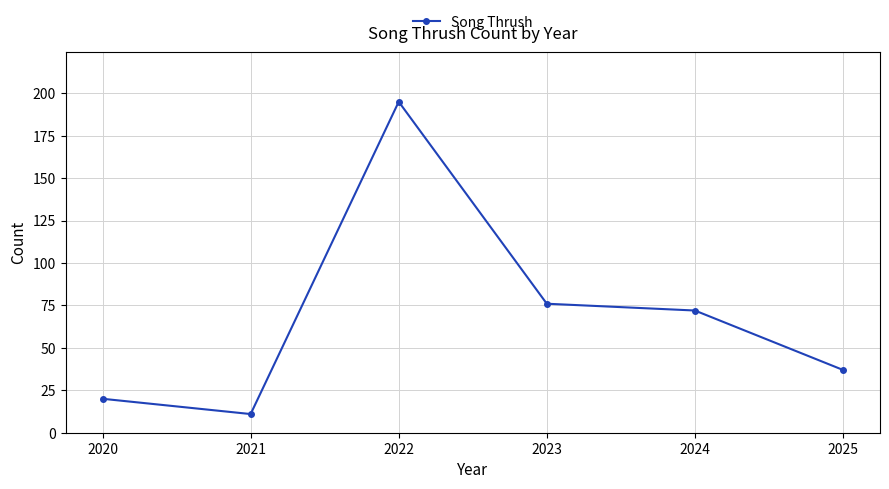

Does the chart display data point markers on the line(s)?

Yes